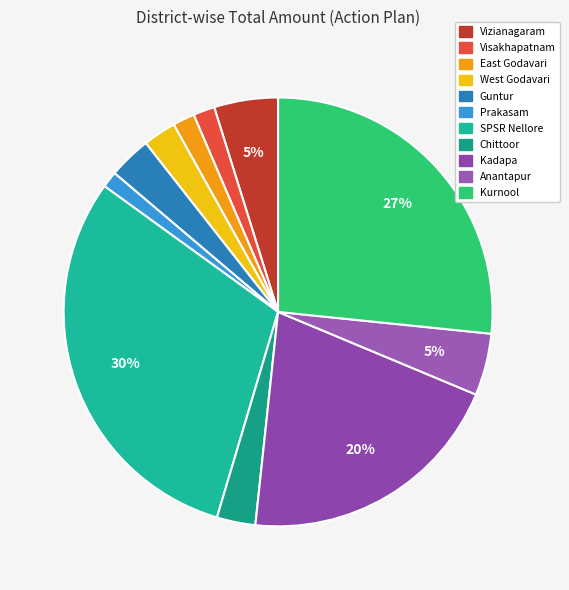

Which category has the biggest portion of the pie?

SPSR Nellore